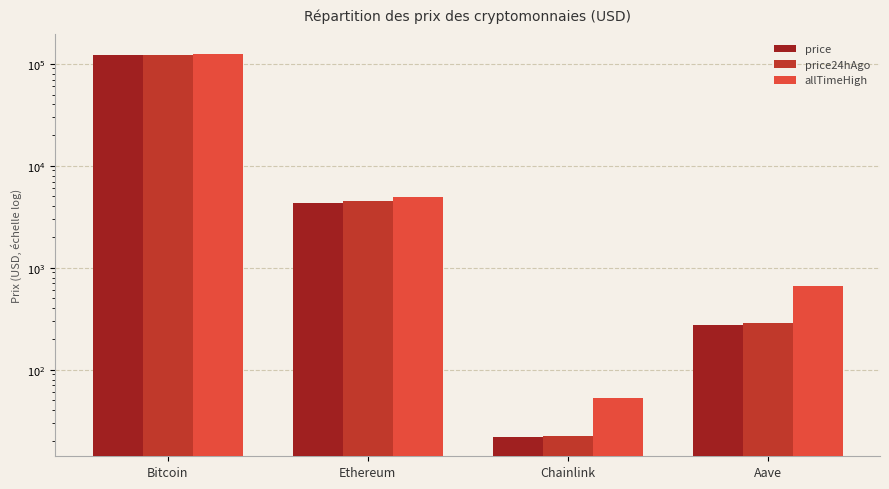

Reading left to right, list all the values displayed in this chart.

price: Bitcoin=121163.0	Ethereum=4339.9	Chainlink=21.8	Aave=272.2
price24hAgo: Bitcoin=123130.0	Ethereum=4509.3	Chainlink=22.5	Aave=284.6
allTimeHigh: Bitcoin=126080.0	Ethereum=4946.1	Chainlink=52.7	Aave=661.7